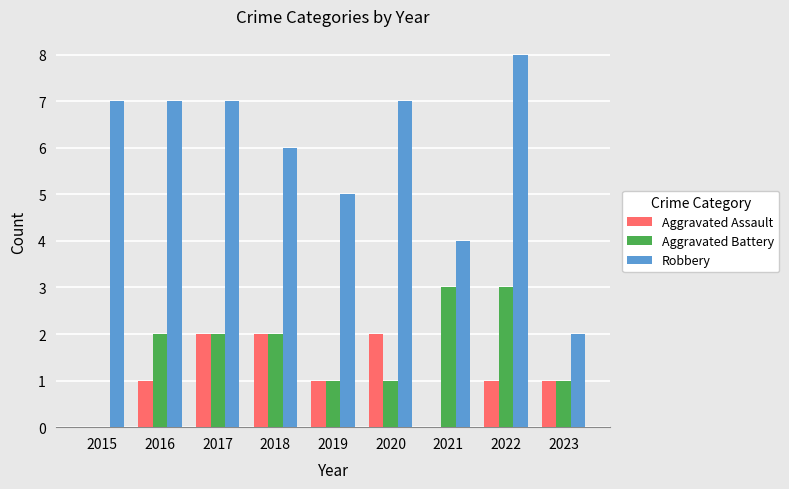

Is the value of Robbery at 2017 greater than the value of Aggravated Assault at 2020?

Yes